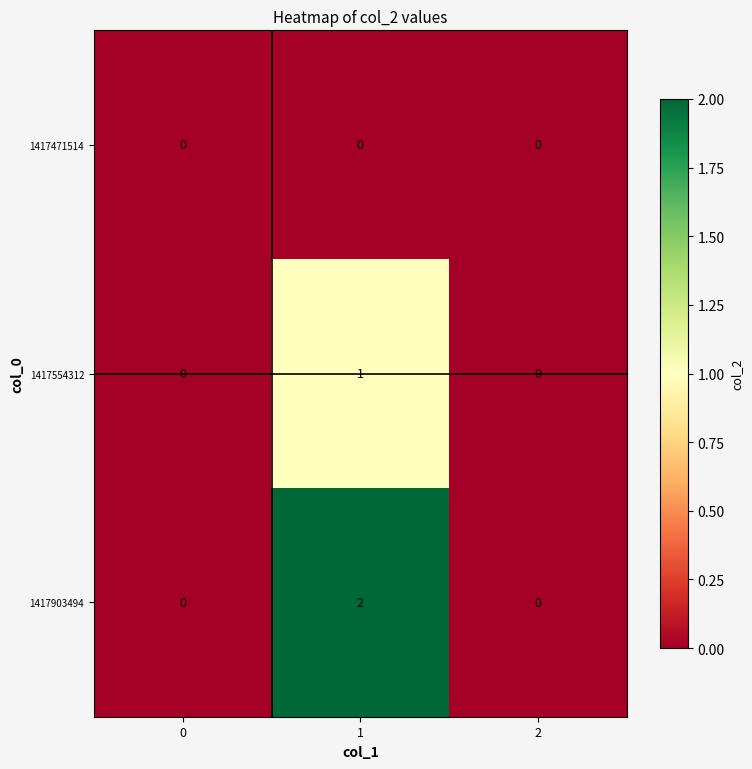

List the series in order of their overall mean, highest first.

1417903494, 1417554312, 1417471514